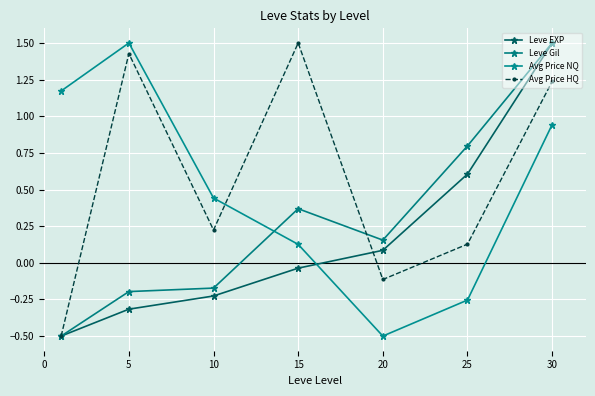

Reading left to right, list all the values displayed in this chart.

Leve EXP: -0.5	-0.3	-0.2	-0.0	0.1	0.6	1.5
Leve Gil: -0.5	-0.2	-0.2	0.4	0.2	0.8	1.5
Avg Price NQ: 1.2	1.5	0.4	0.1	-0.5	-0.3	0.9
Avg Price HQ: -0.5	1.4	0.2	1.5	-0.1	0.1	1.2